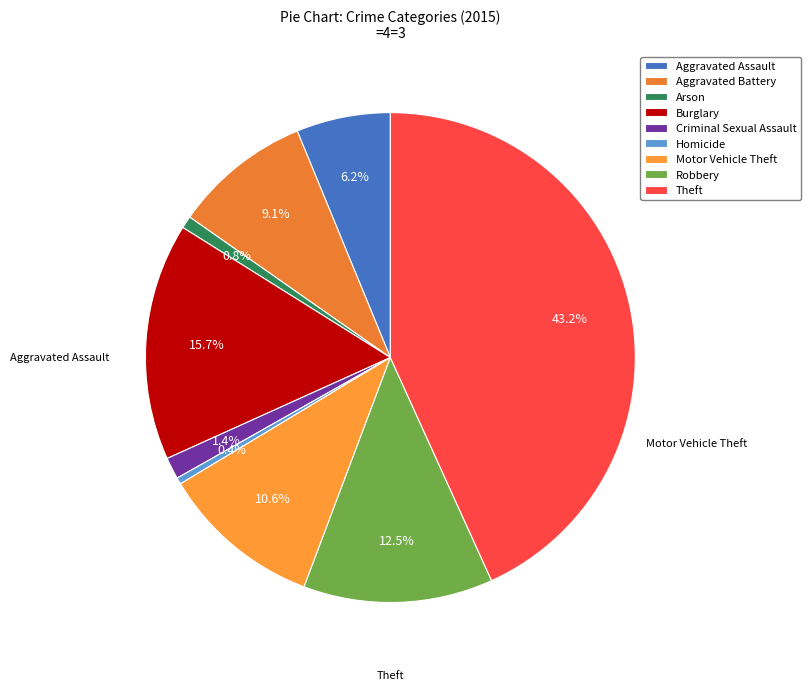

To the nearest percent, what is the combined percentage of Aggravated Assault and Theft?

49%